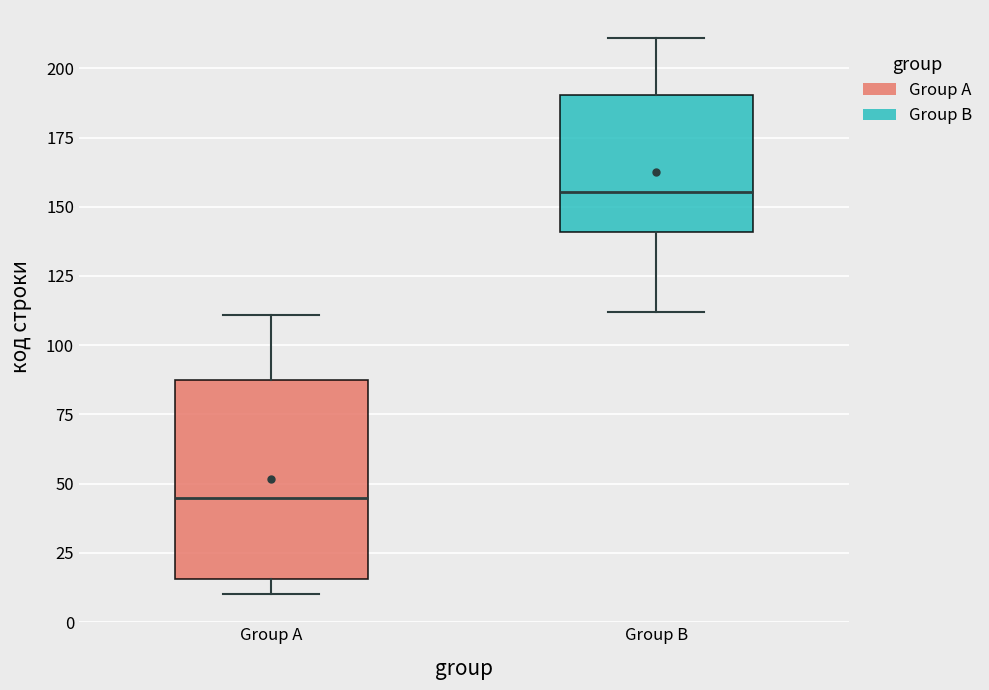

Reading left to right, transcribe this box plot: for each box, give where its median line is, the range the box spans, and where its two whiskers end, as read against the y-axis. The values are not printed on the chart, so give them approximately, as read against the axis.

Group A: median 45, box 15 to 90, whiskers 10 to 110
Group B: median 155, box 140 to 190, whiskers 110 to 210